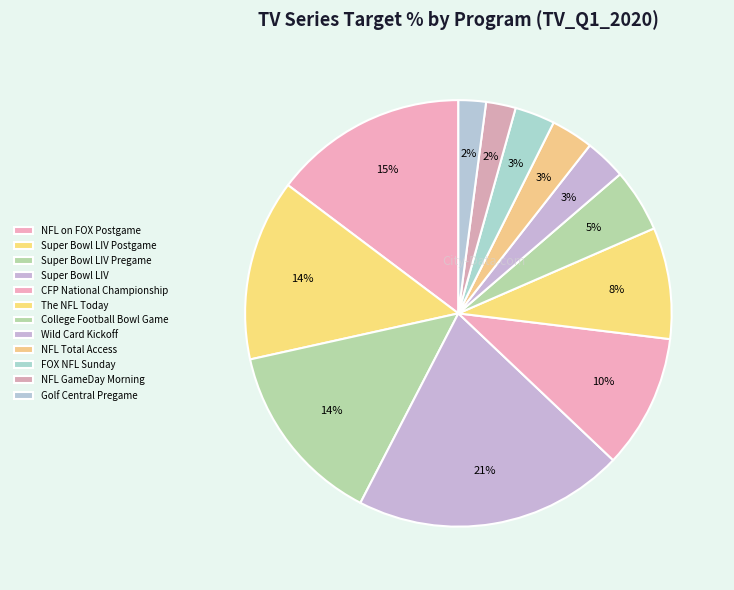

Does NFL on FOX Postgame represent more than half of the total?

No